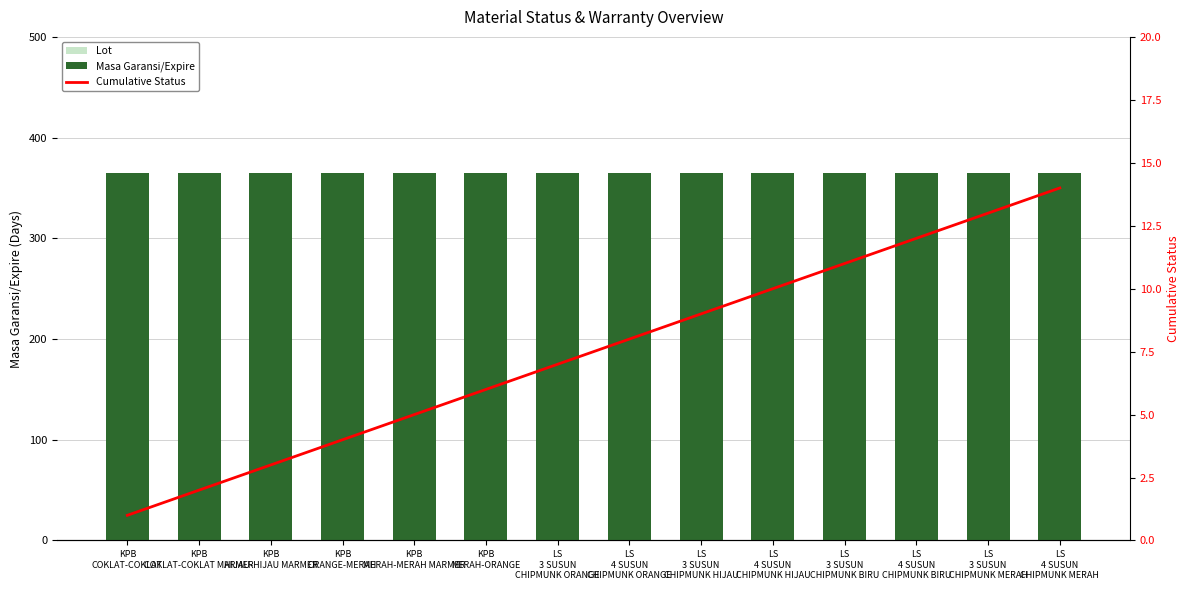

Which series has the largest range (max minus min)?

Cumulative Status